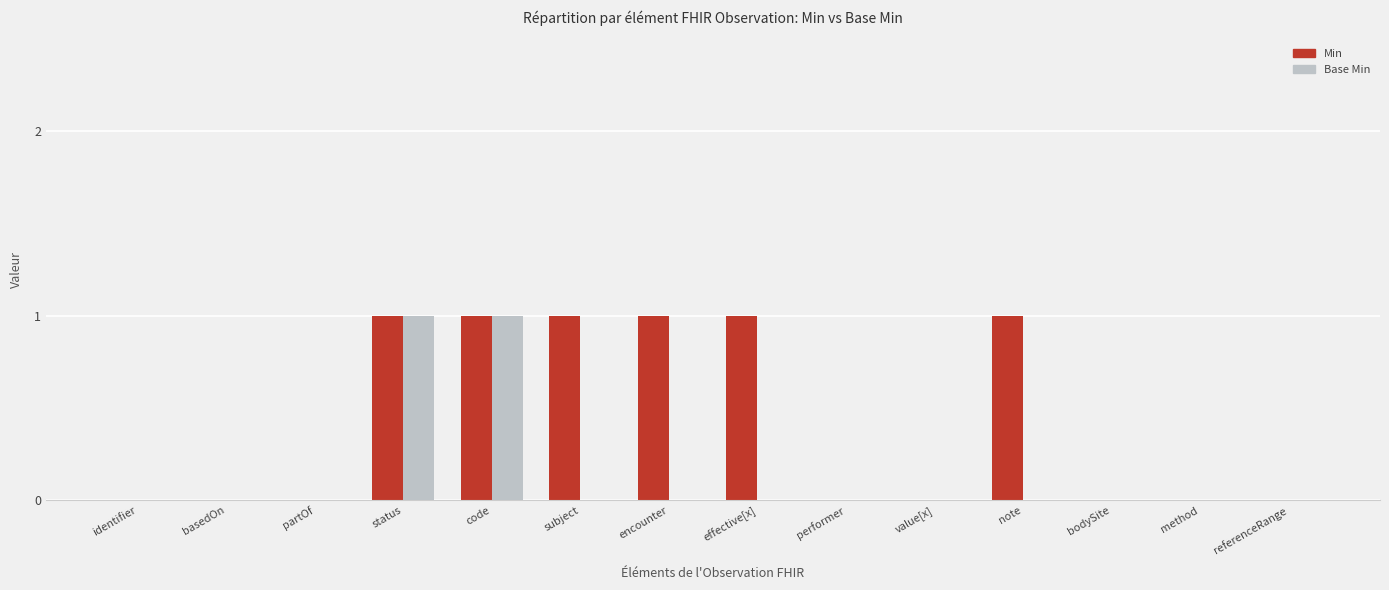

How many groups of bars are there?

14